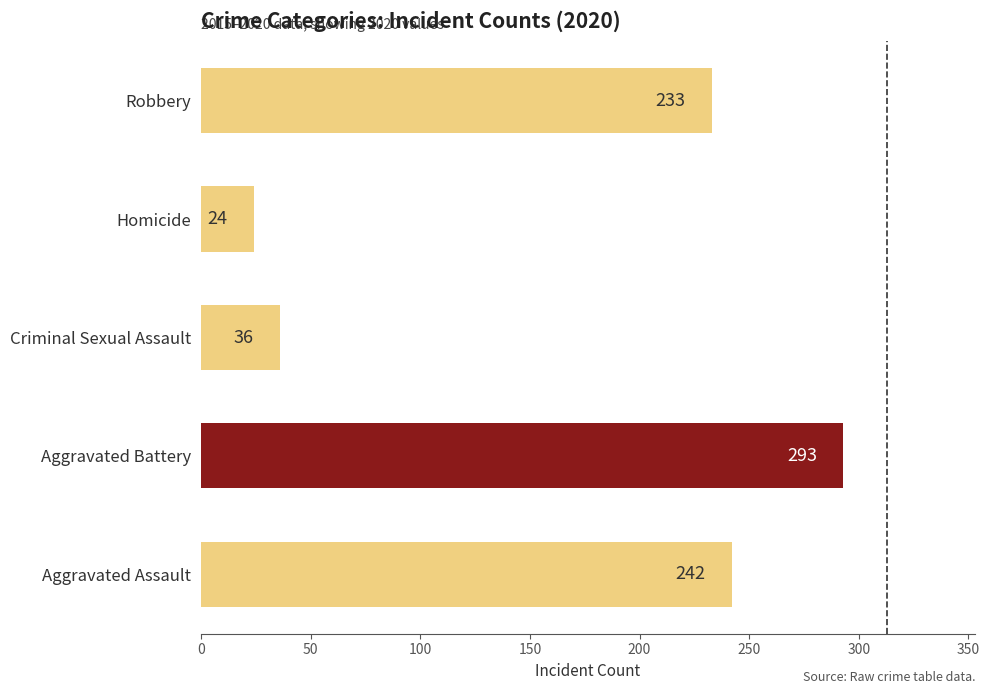

The value at Aggravated Assault is 424. True or false?

False